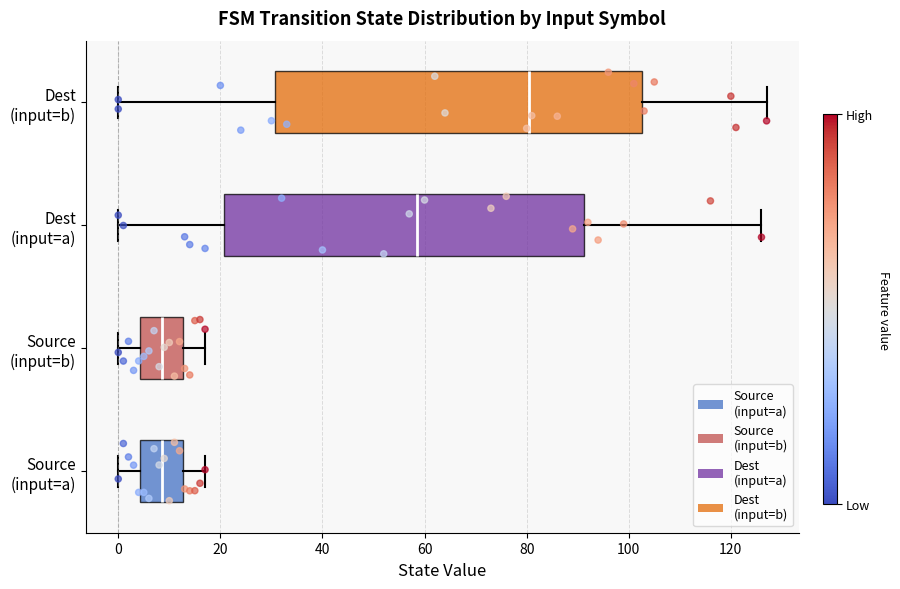

Which box has the furthest to the right median line?

Dest (input=b)